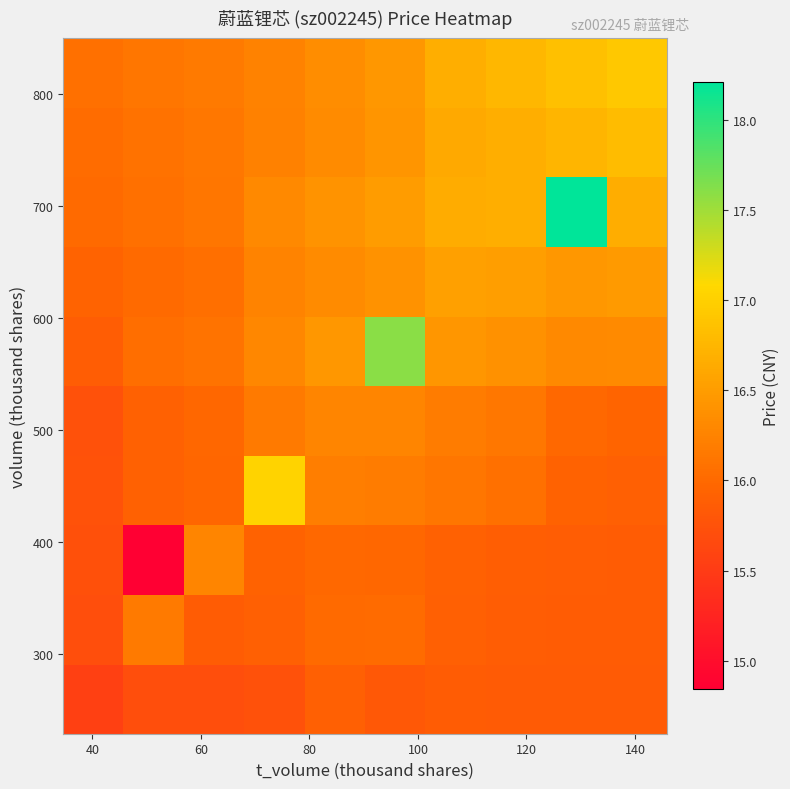

What is the maximum value shown in the chart?

18.2